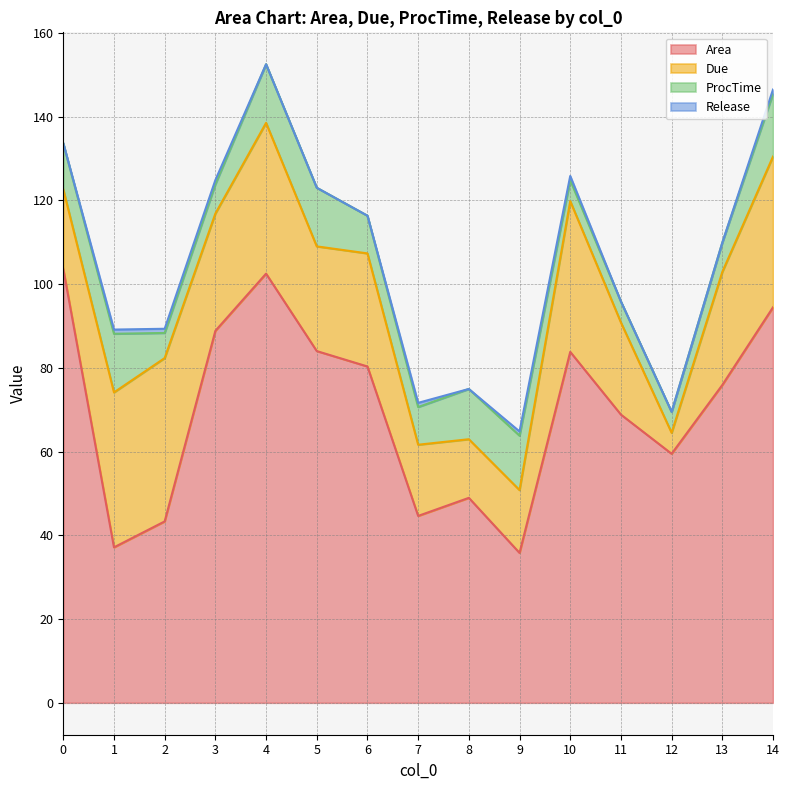

Which has a higher value, 12 or 13?

13